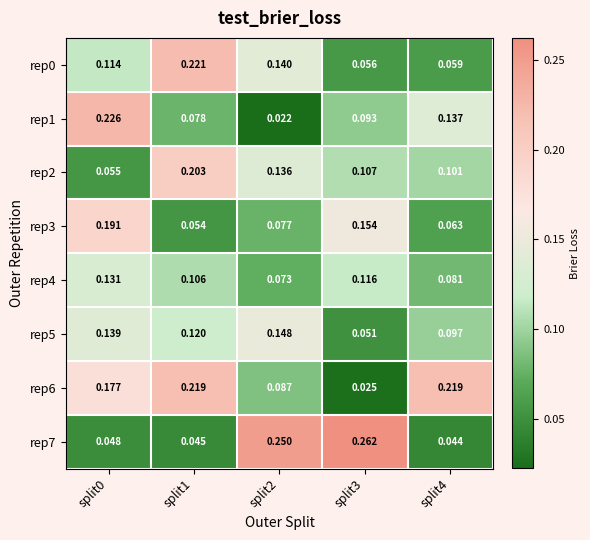

Which series has the widest spread of values?

rep7